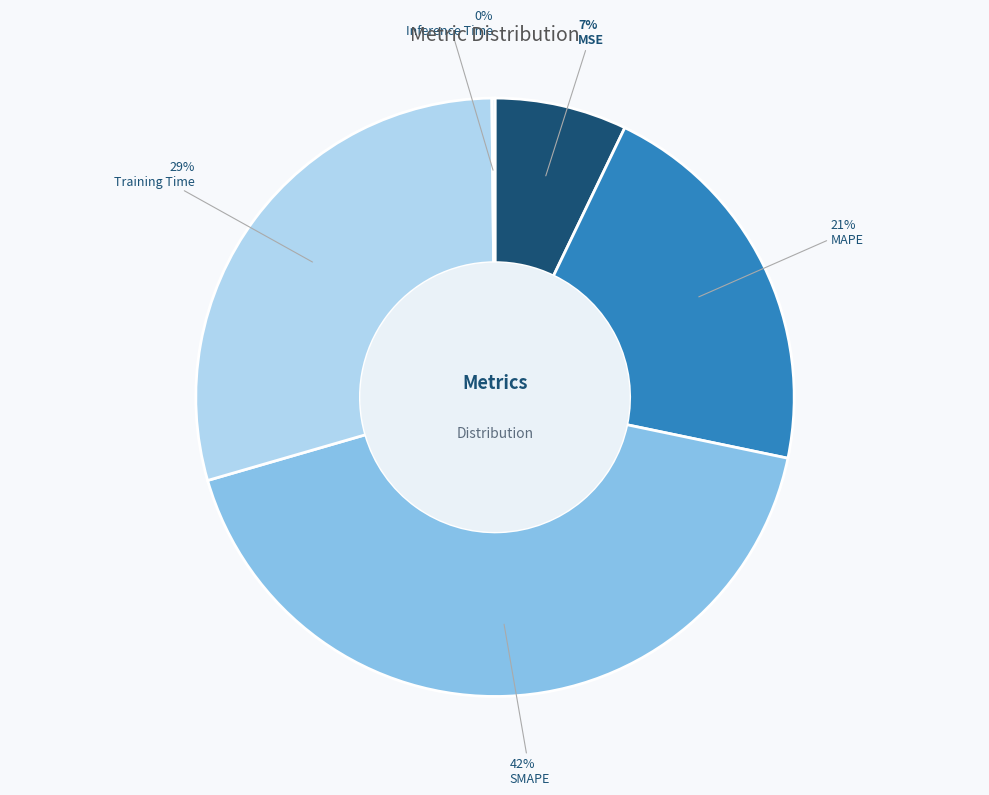

To the nearest percent, what is the average slice percentage?

20%